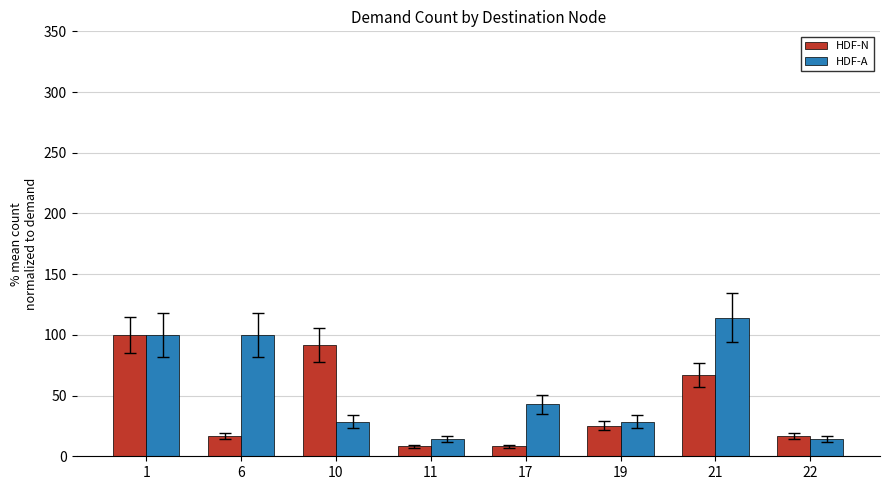

Reading right to left, extract all data points from this chart.

HDF-N: 16.7	66.7	25.0	8.3	8.3	91.7	16.7	100.0
HDF-A: 14.3	114.3	28.6	42.9	14.3	28.6	100.0	100.0